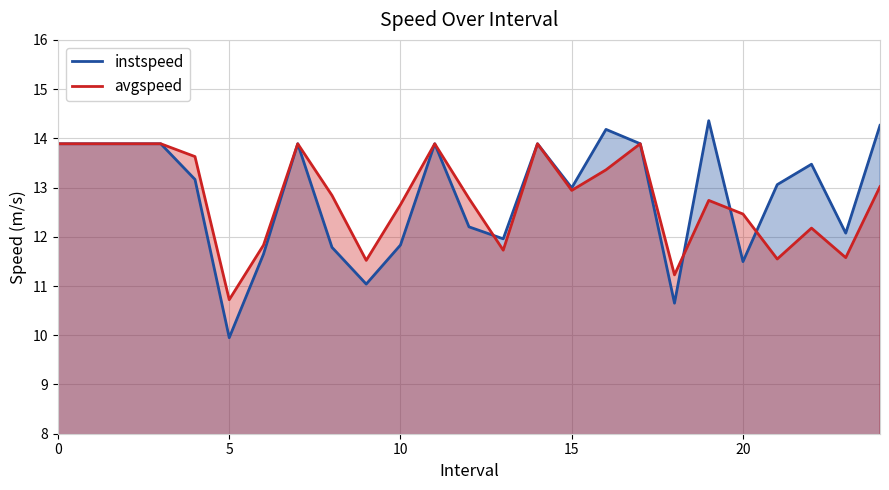

The instspeed series shows 5.9 at 15. True or false?

False